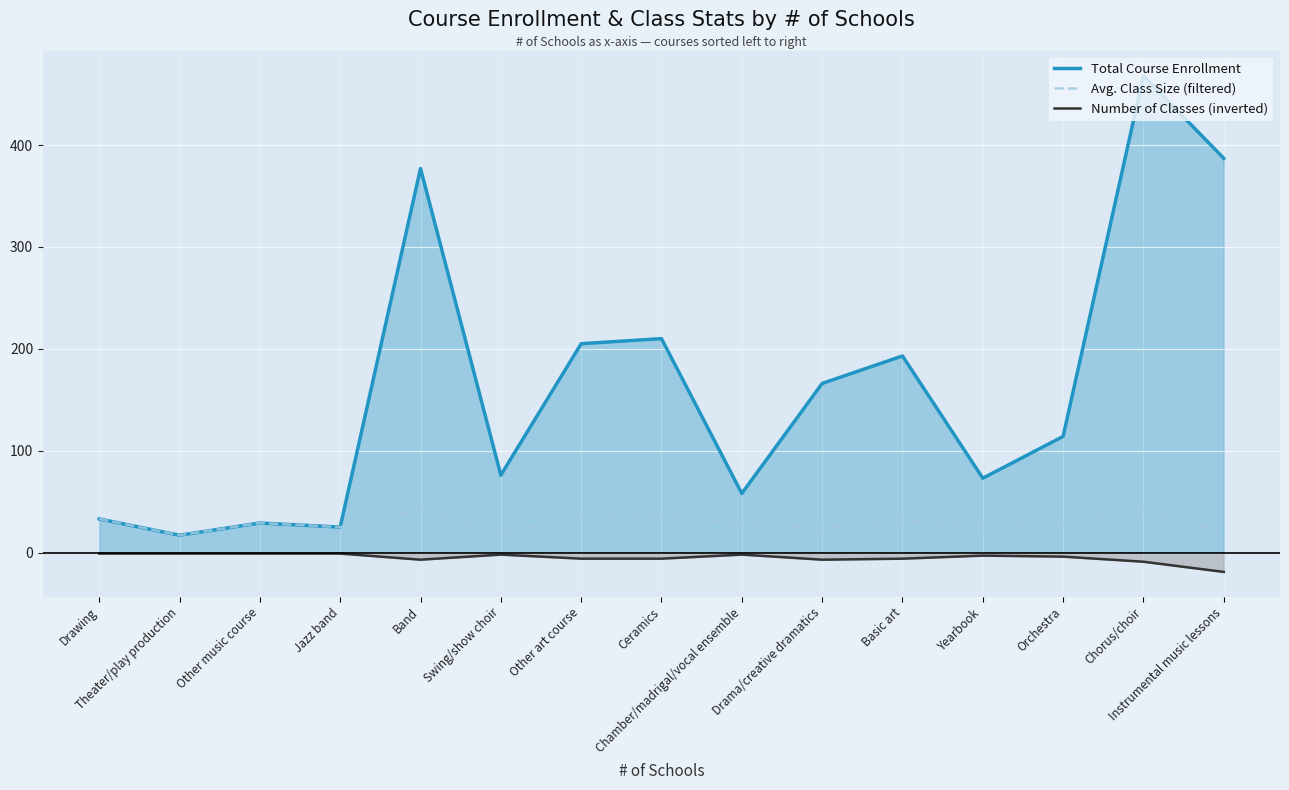

At which category is the sum across all series the highest?

Chorus/choir